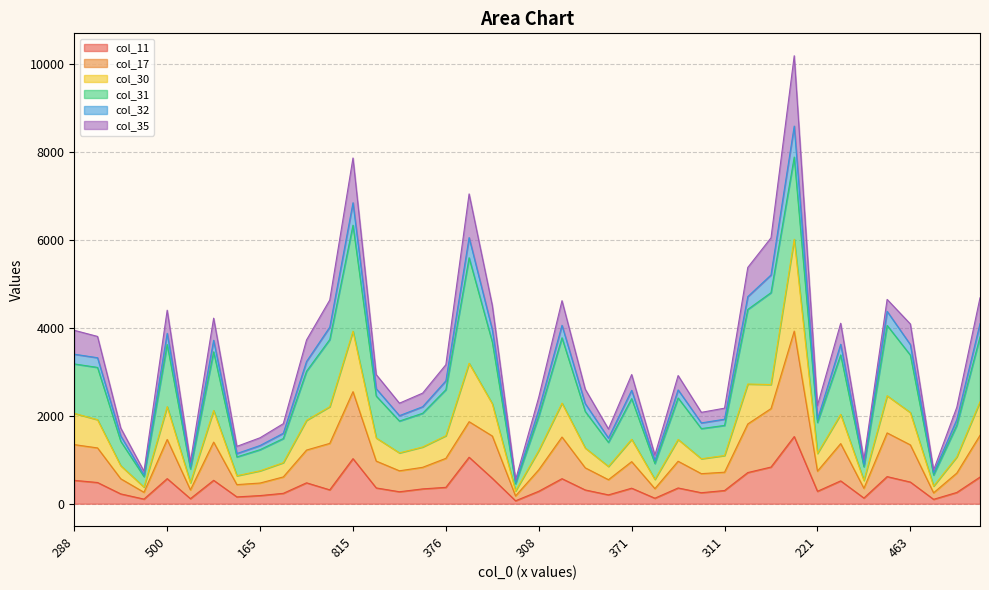

Which series changed the most between 288 and 91?

col_32